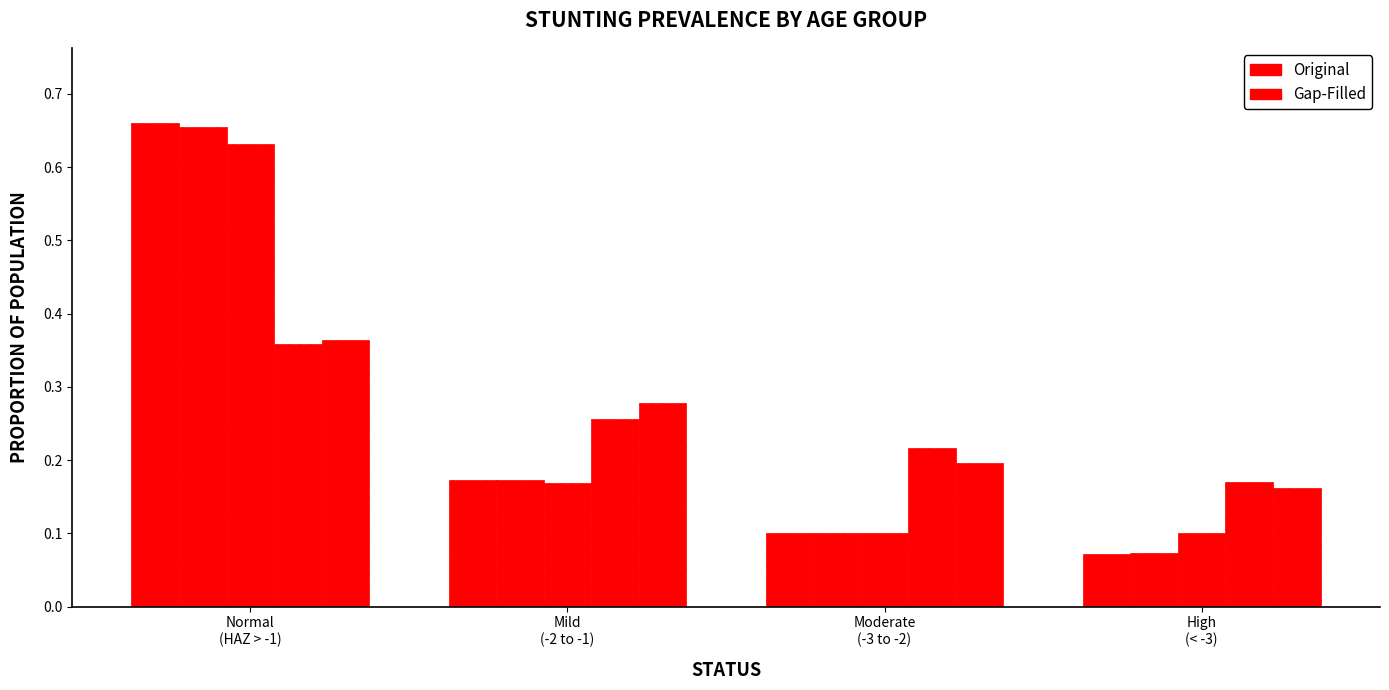

How many bars are there in total?

20